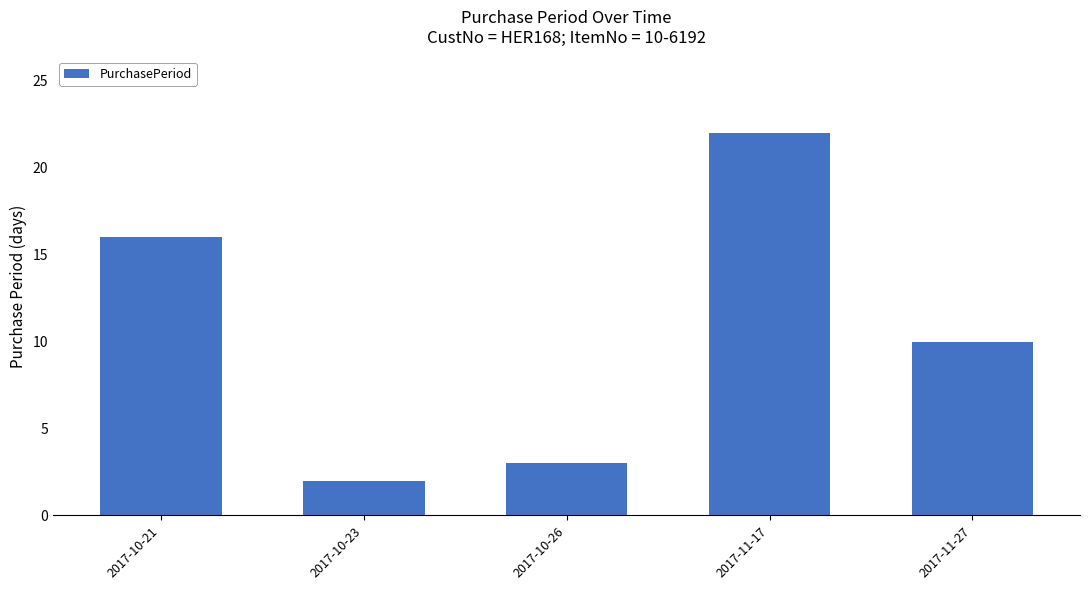

What is the label of the 2nd bar from the left?

2017-10-23